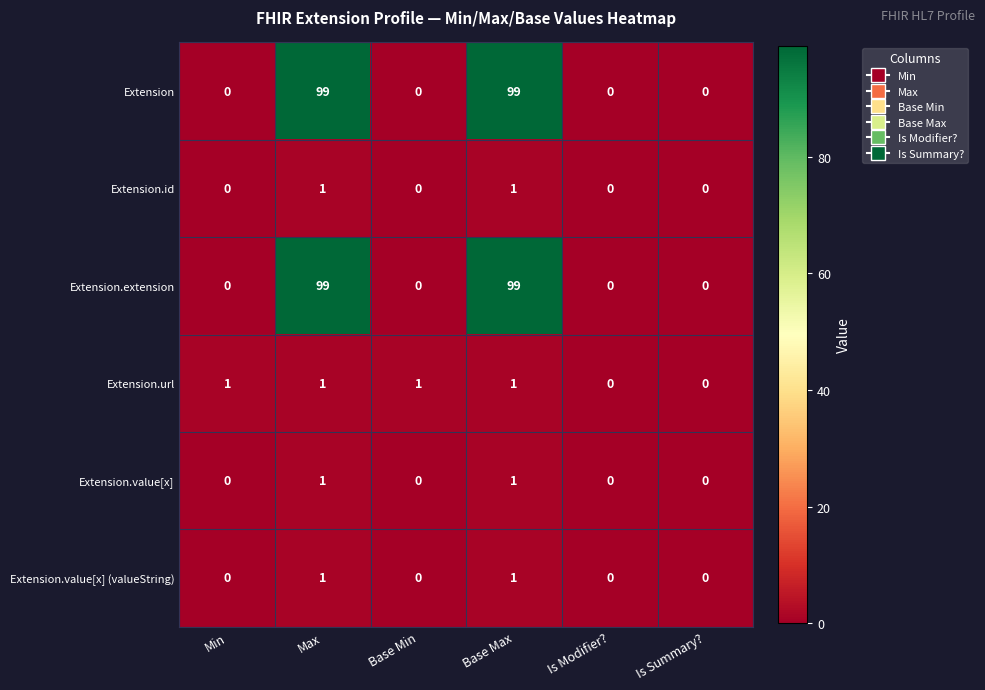

What is the maximum value shown in the chart?

99